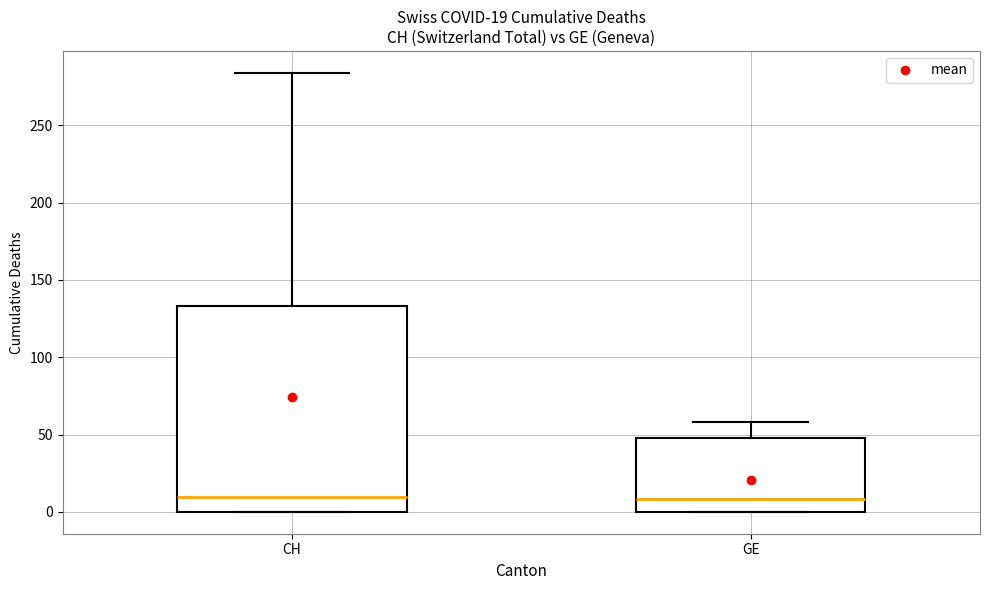

Comparing the boxes themselves (not the whiskers), which one is the tallest?

CH